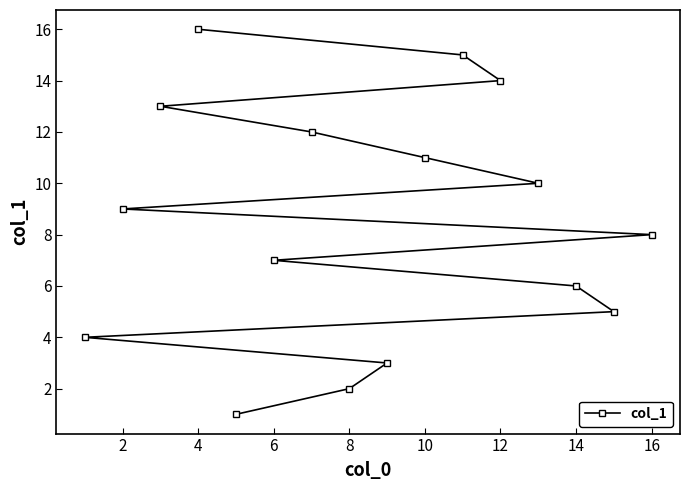

Count the number of data series in this chart.

1